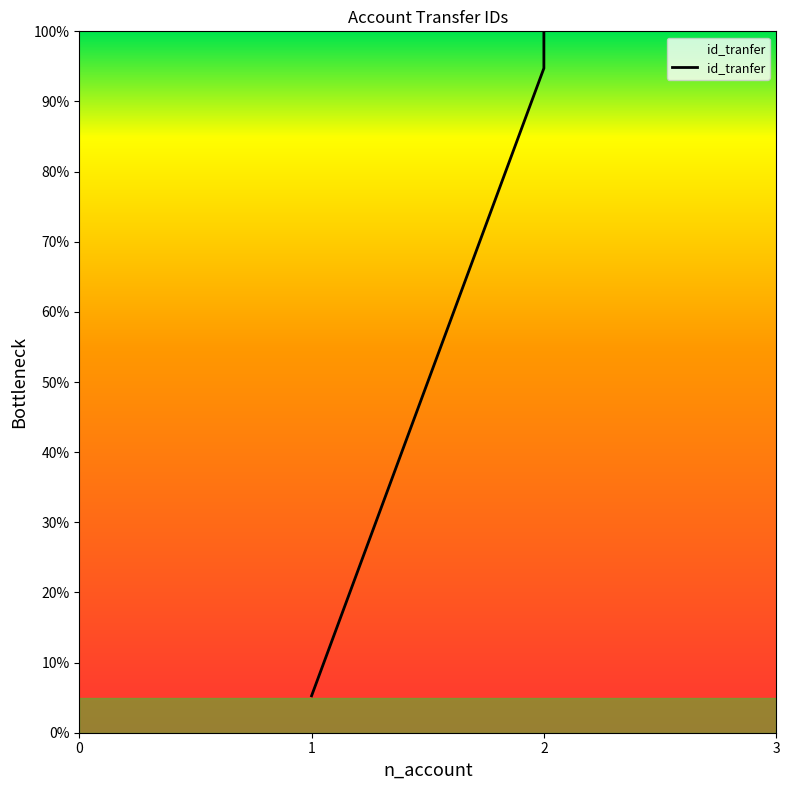

How many values are below 94?

1